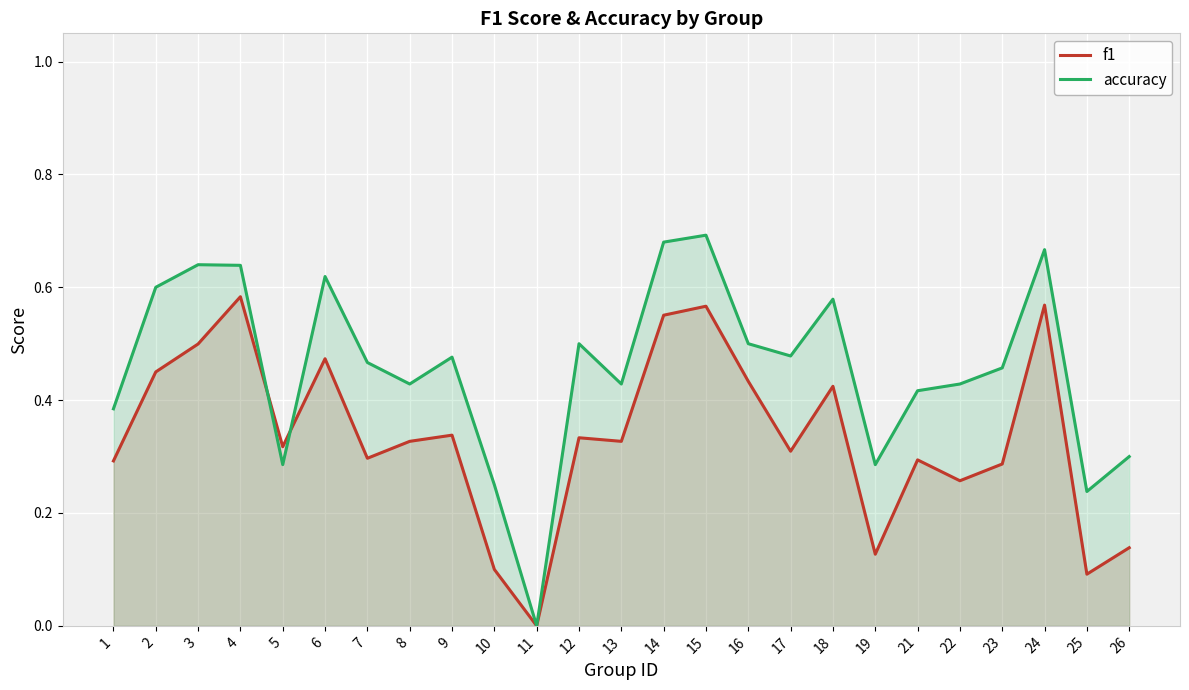

Which series ends up on top after the final intersection of accuracy and f1?

accuracy